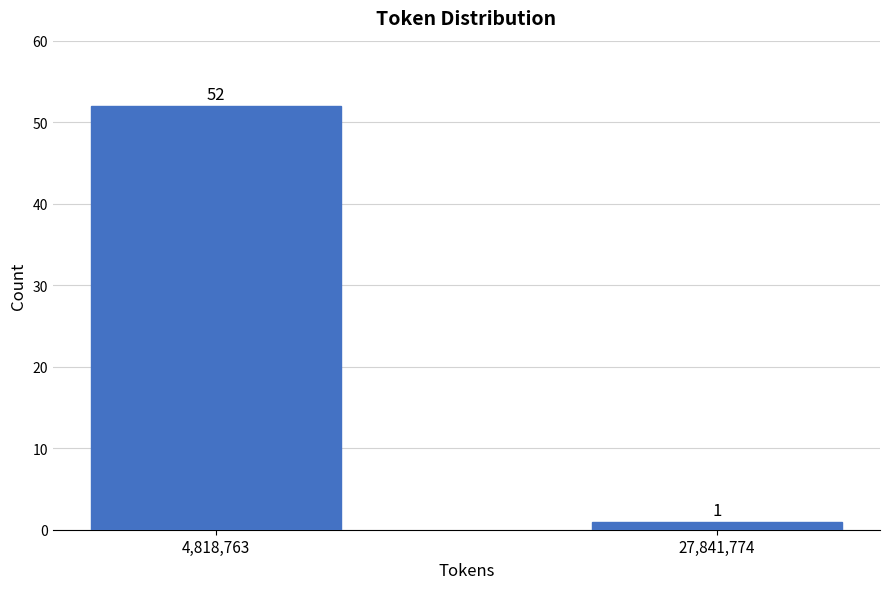

Reading left to right, extract all data points from this chart.

4,818,763=52	27,841,774=1